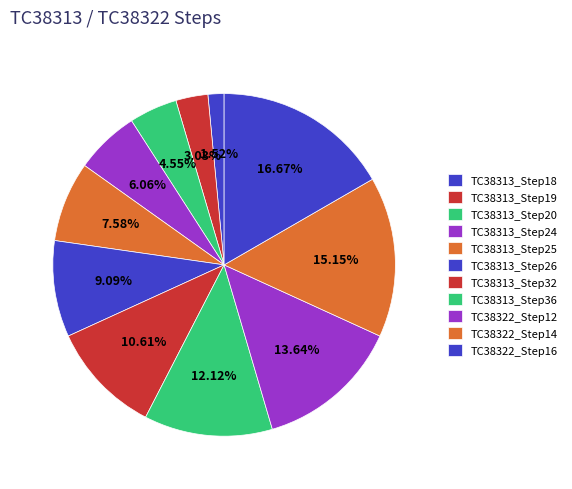

To the nearest percent, what is the combined percentage of TC38313_Step19 and TC38322_Step16?

20%